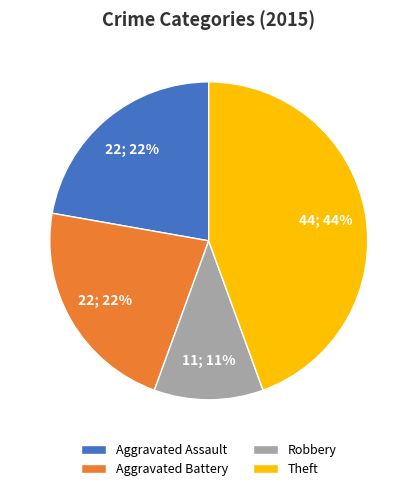

Which category has the smallest portion of the pie?

Robbery